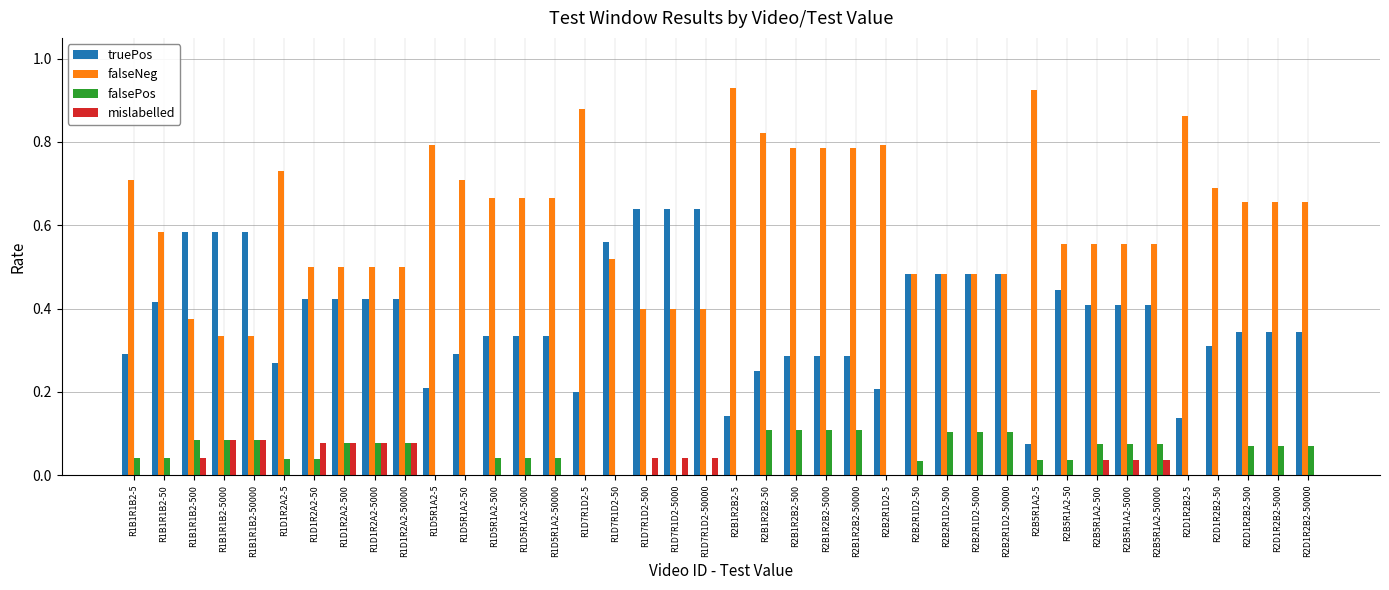

Count the falseNeg values in the range 0 to 1.

40